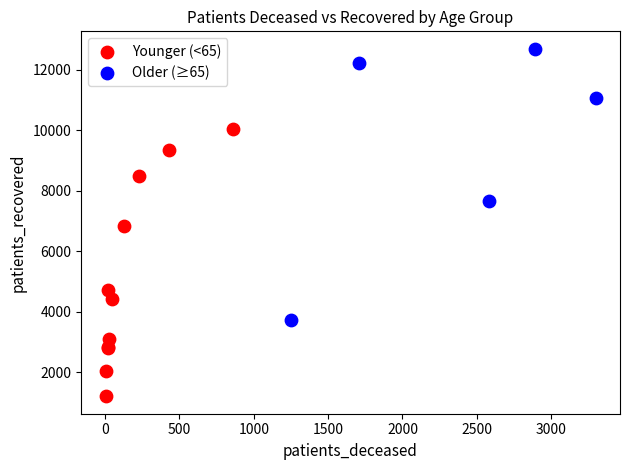

Which series contains the highest Y value?

Older (≥65)